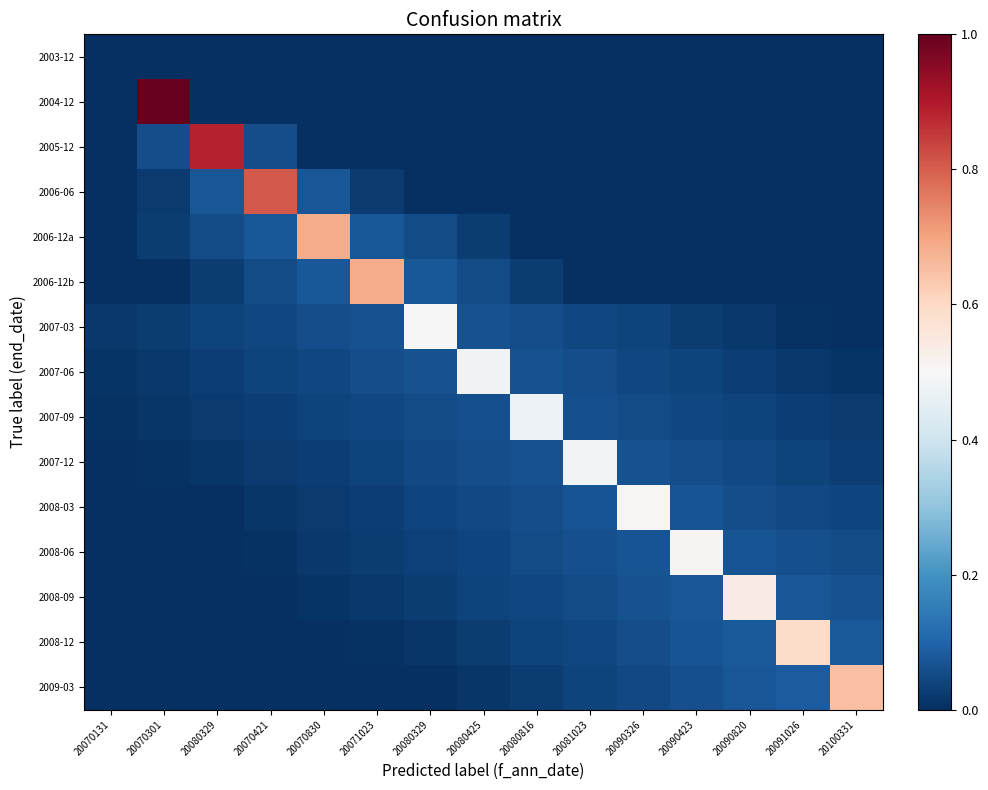

What is the difference between the highest and lowest values at 20090423?

0.5